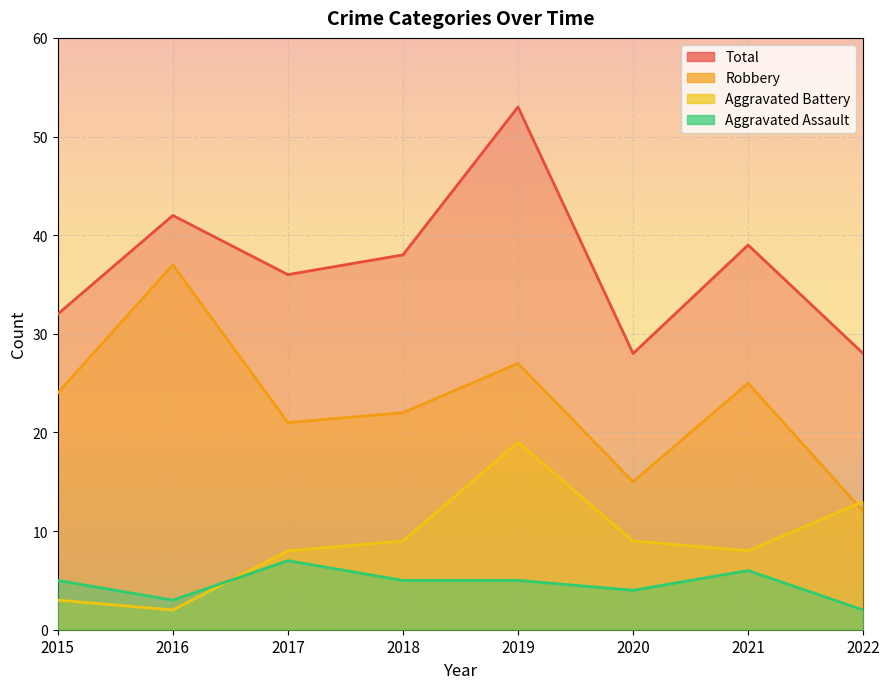

Where is the first local minimum for Aggravated Battery?

2016